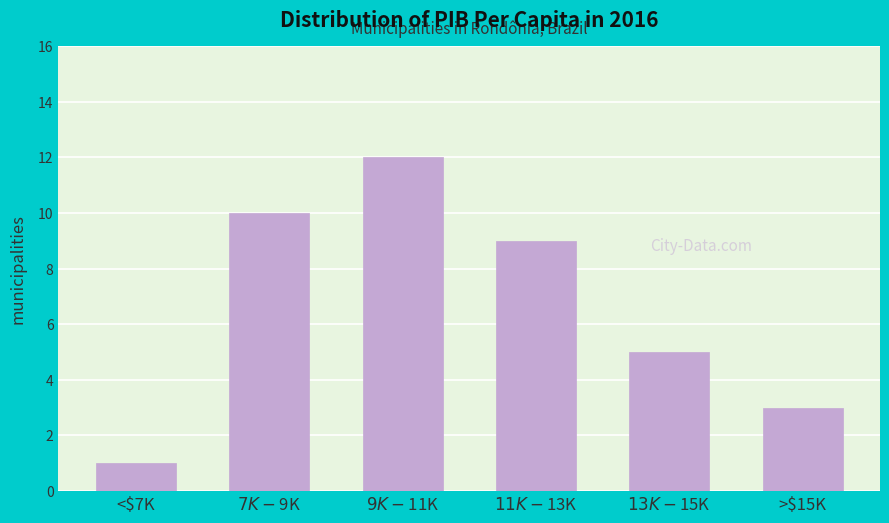

Reading left to right, extract all data points from this chart.

1	10	12	9	5	3